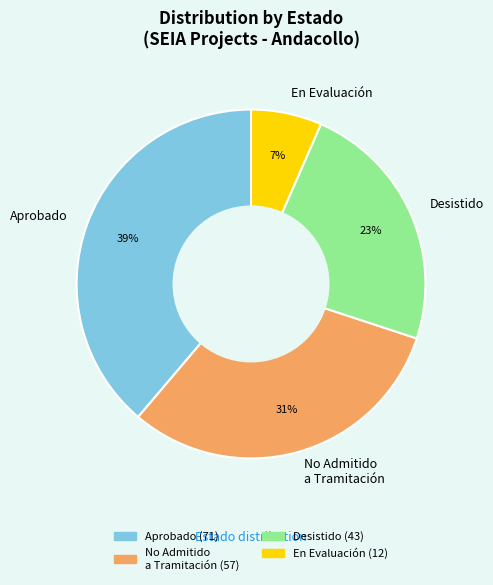

To the nearest percent, what portion does No Admitido a Tramitación represent?

31%